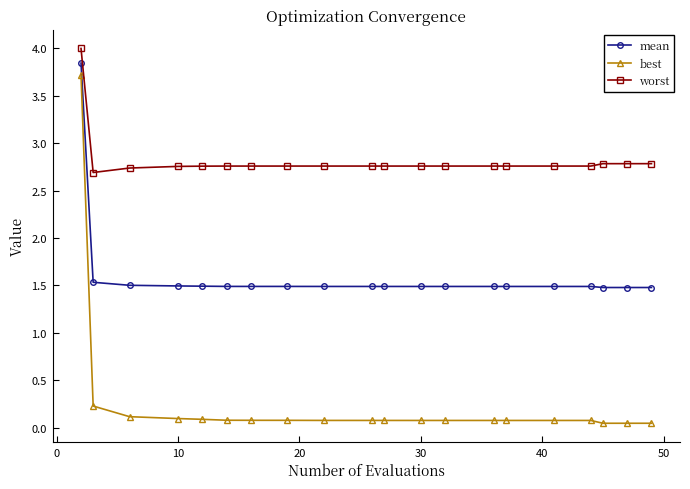

What is the difference between the maximum and minimum values in the mean series?

2.4